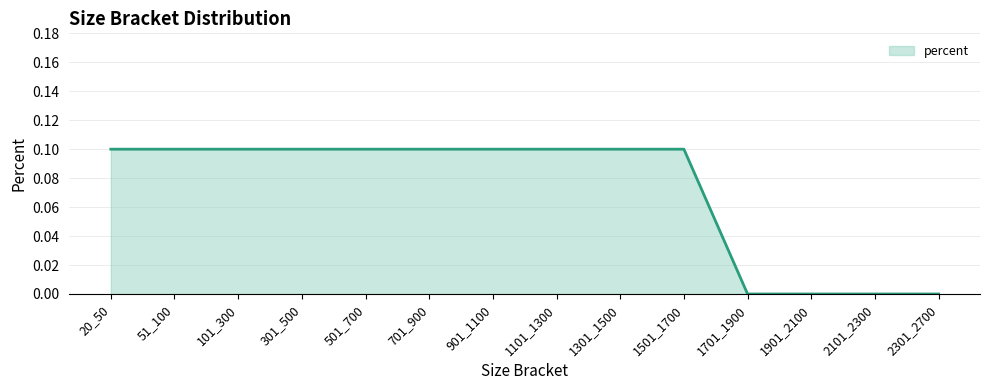

What is the greatest value displayed?

0.1